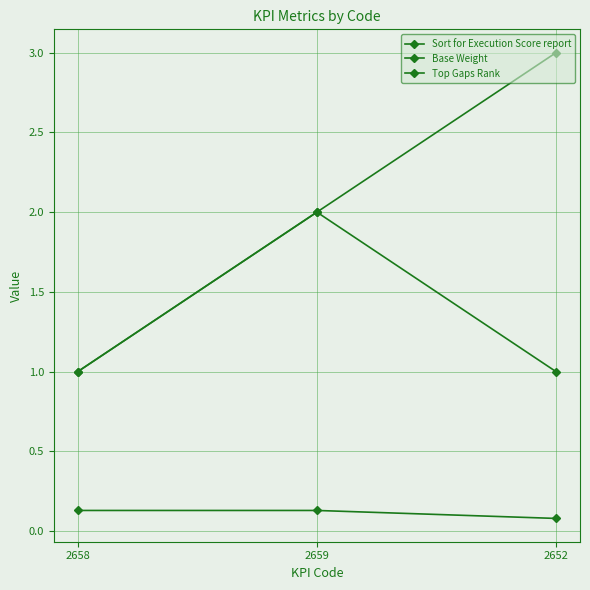

Rank the categories by Sort for Execution Score report value from lowest to highest.

2658, 2659, 2652